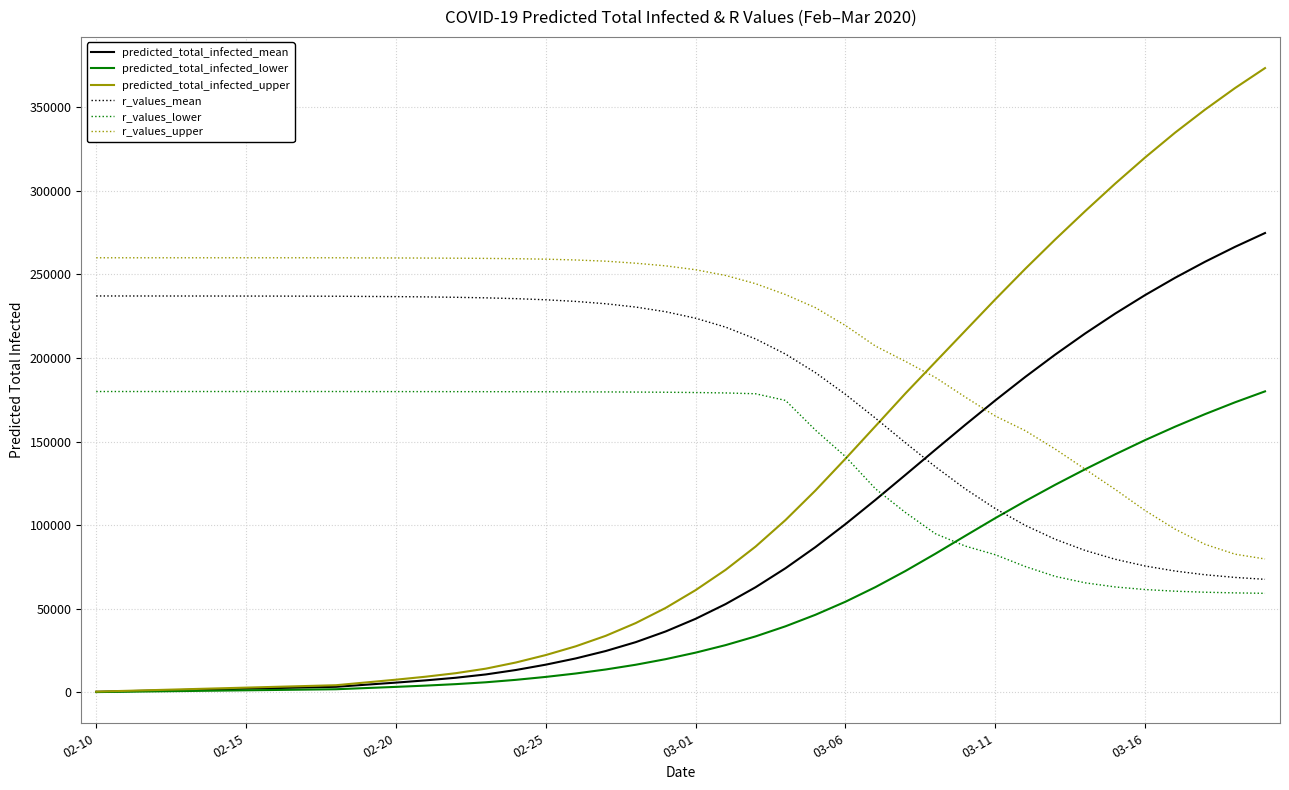

Which series has the largest total across all categories?

r_values_upper